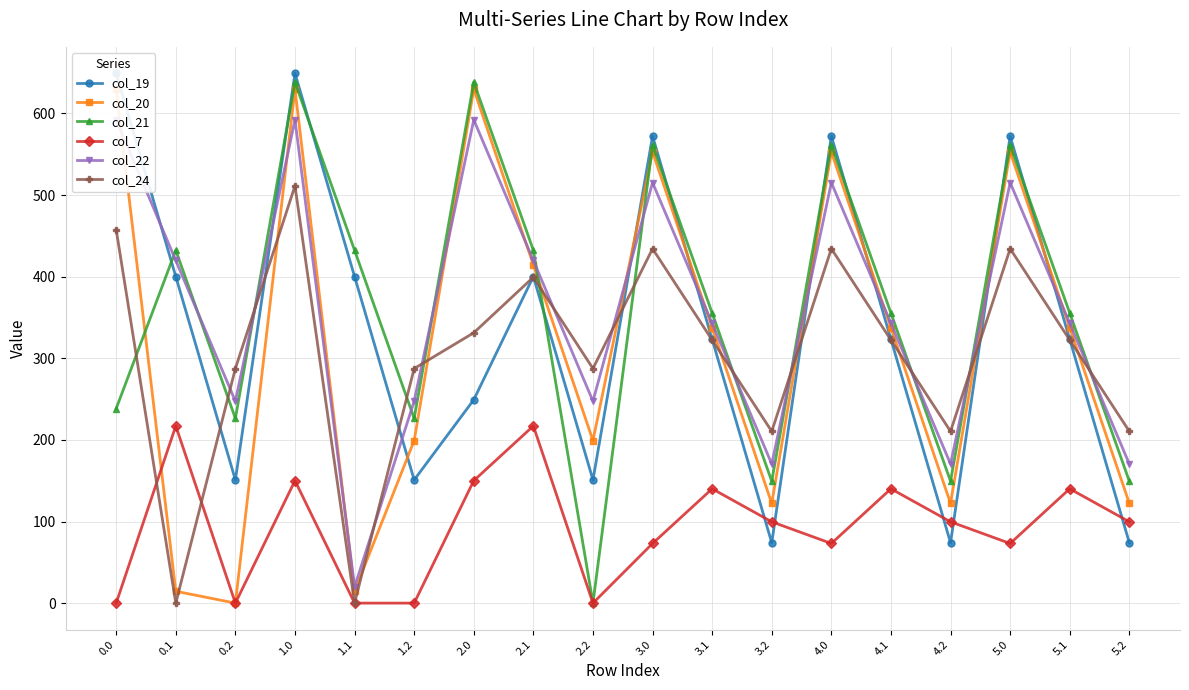

List the labels in order of col_24 value, largest first.

1.0, 0.0, 3.0, 4.0, 5.0, 2.1, 2.0, 3.1, 4.1, 5.1, 0.2, 1.2, 2.2, 3.2, 4.2, 5.2, 0.1, 1.1